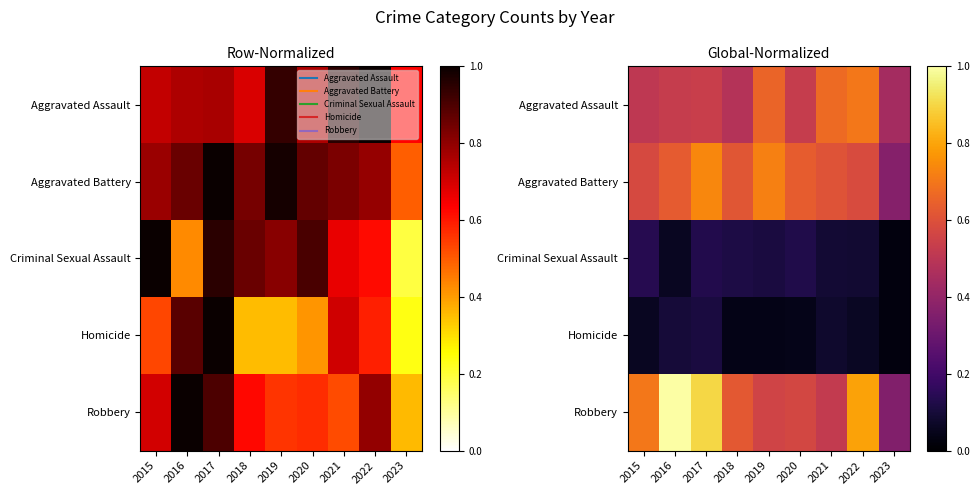

At which category does the chart reach its minimum across all series?

2023